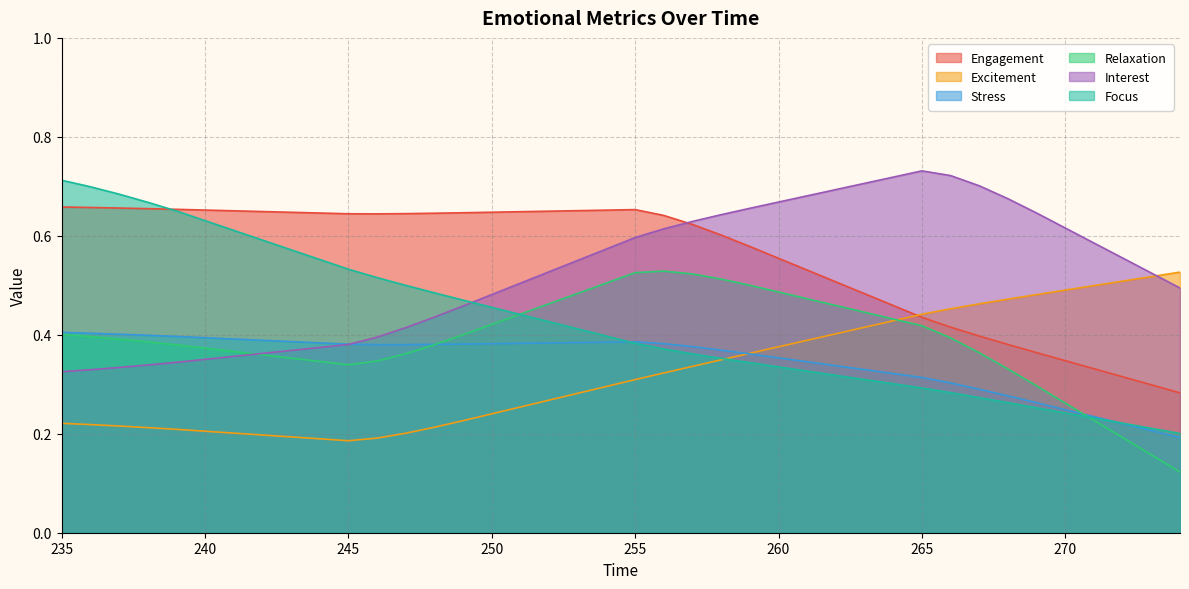

What is the difference between the second highest and minimum values in the Relaxation series?

0.4